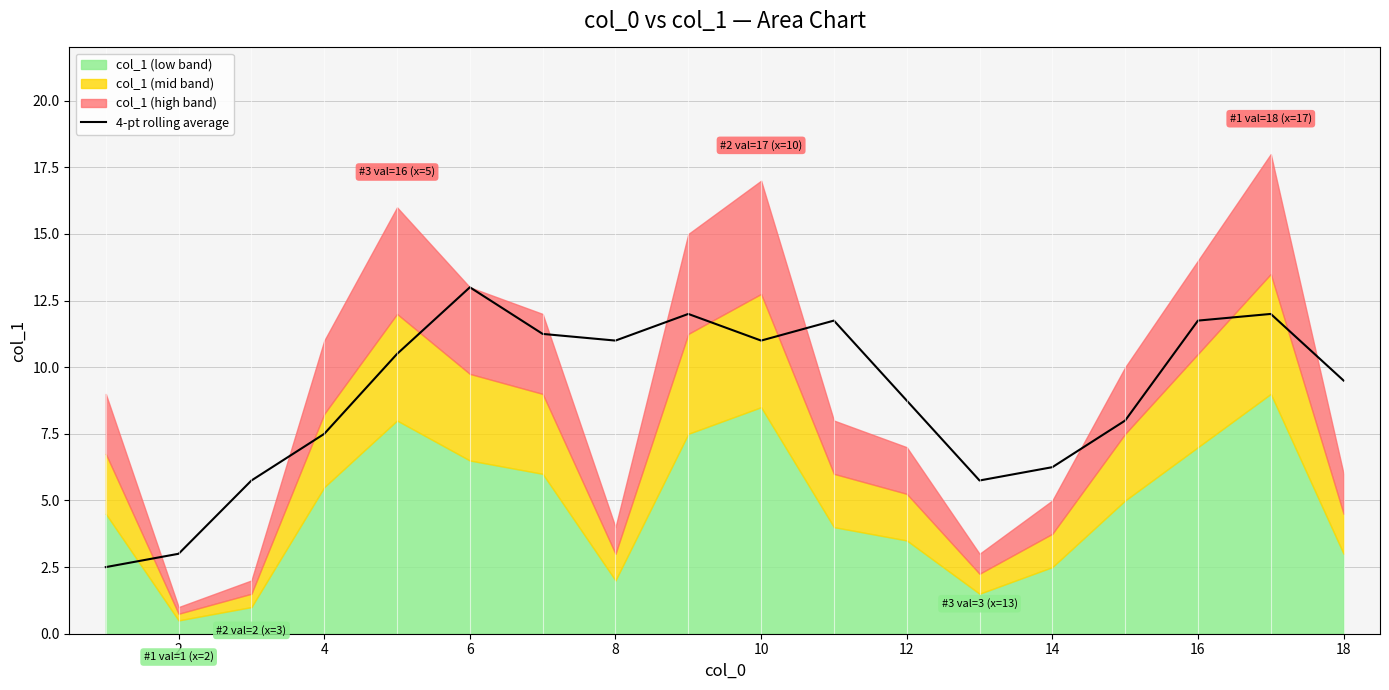

True or false: 4-pt rolling average has a value of 3.7 at 18.

False